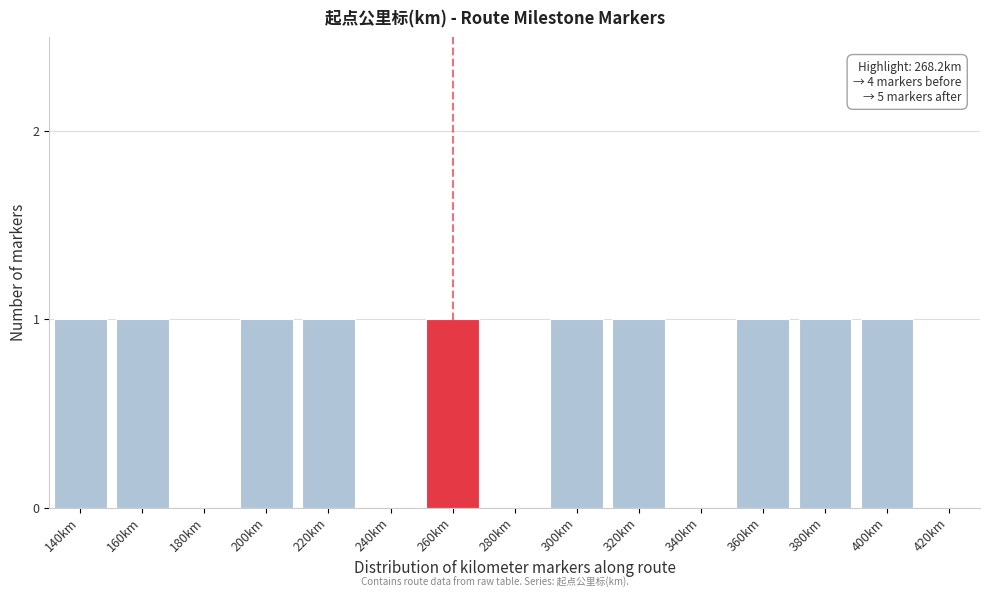

Reading left to right, extract all data points from this chart.

140km=1	160km=1	180km=0	200km=1	220km=1	240km=0	260km=1	280km=0	300km=1	320km=1	340km=0	360km=1	380km=1	400km=1	420km=0